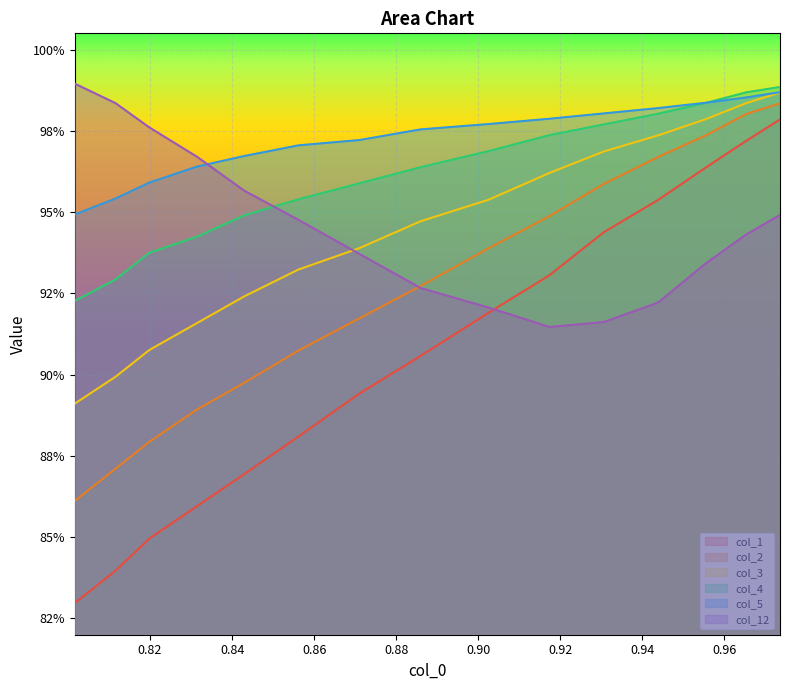

What are all the series names shown in the legend?

col_1, col_2, col_3, col_4, col_5, col_12